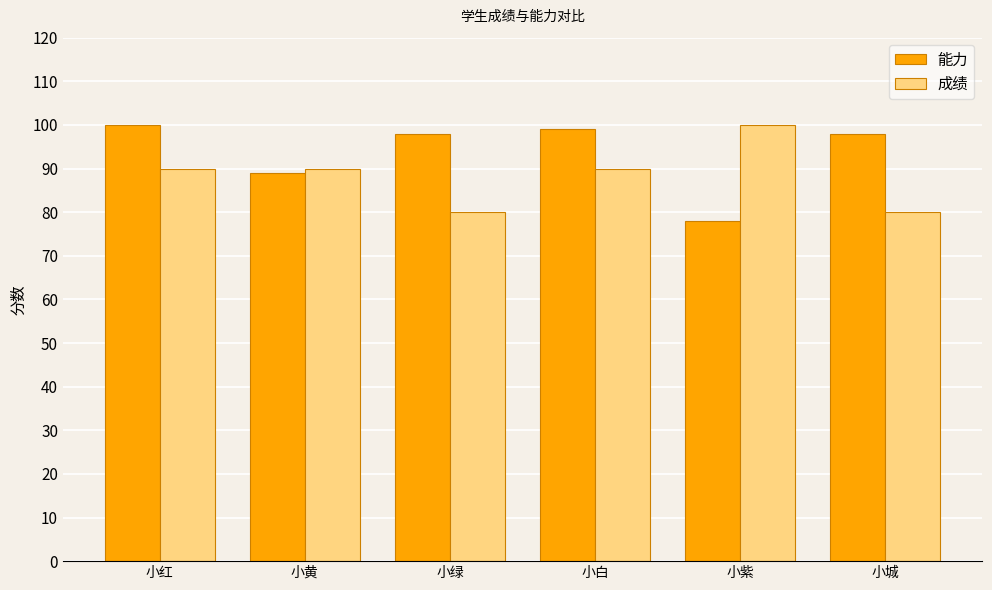

Which series changed the most between 小红 and 小紫?

能力